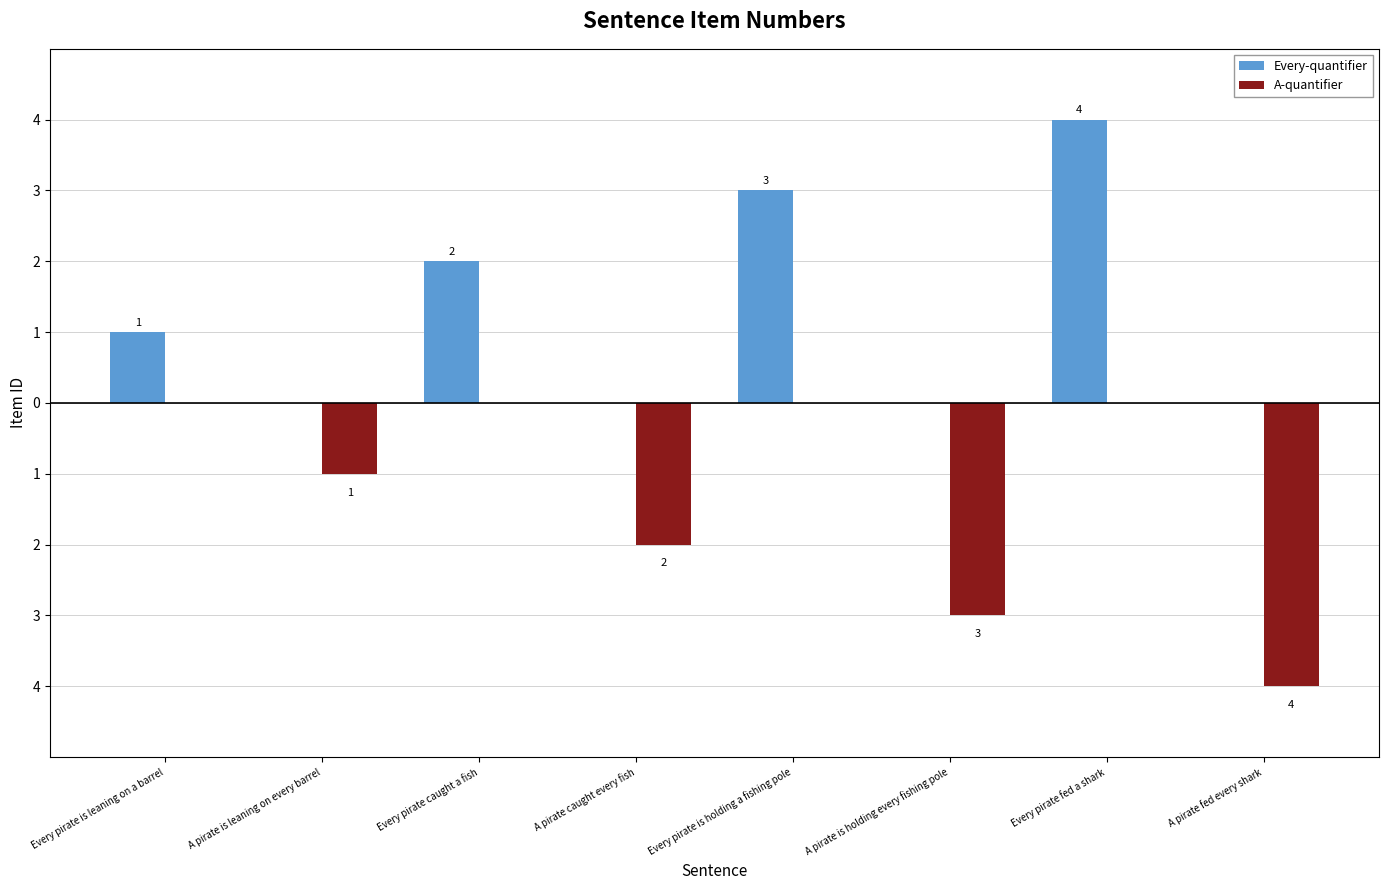

Are the bars grouped side by side (vs. stacked)?

Yes